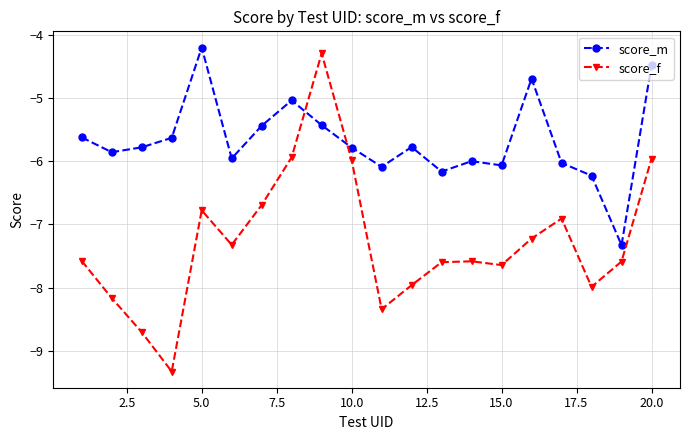

True or false: score_f has more than 0 interior local peaks.

True